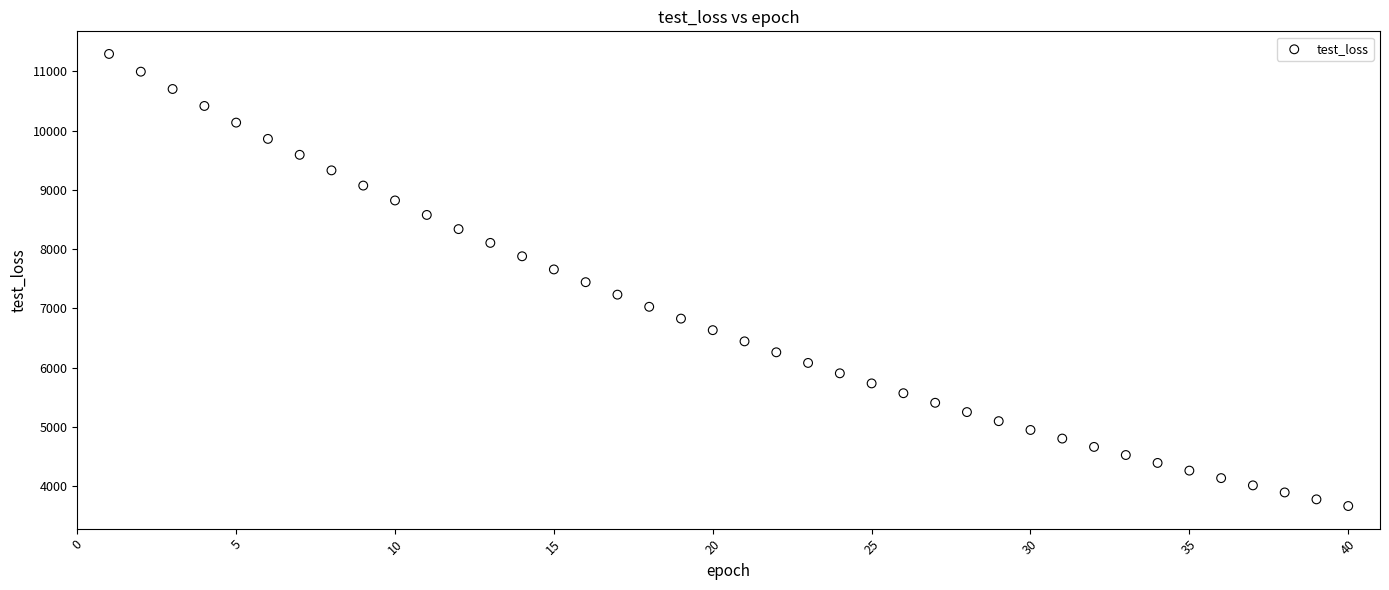

What is the range of X values (max minus min)?

39.0